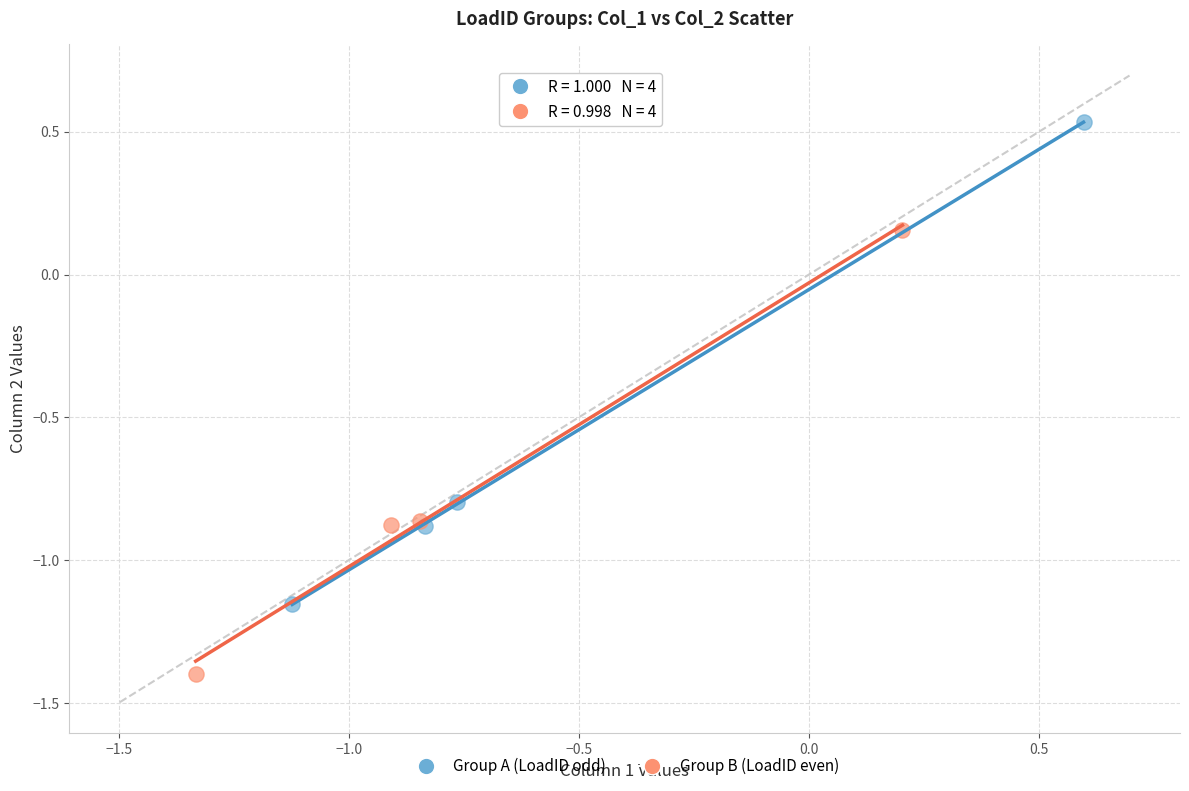

Which series contains the lowest Y value?

Group B (LoadID even)